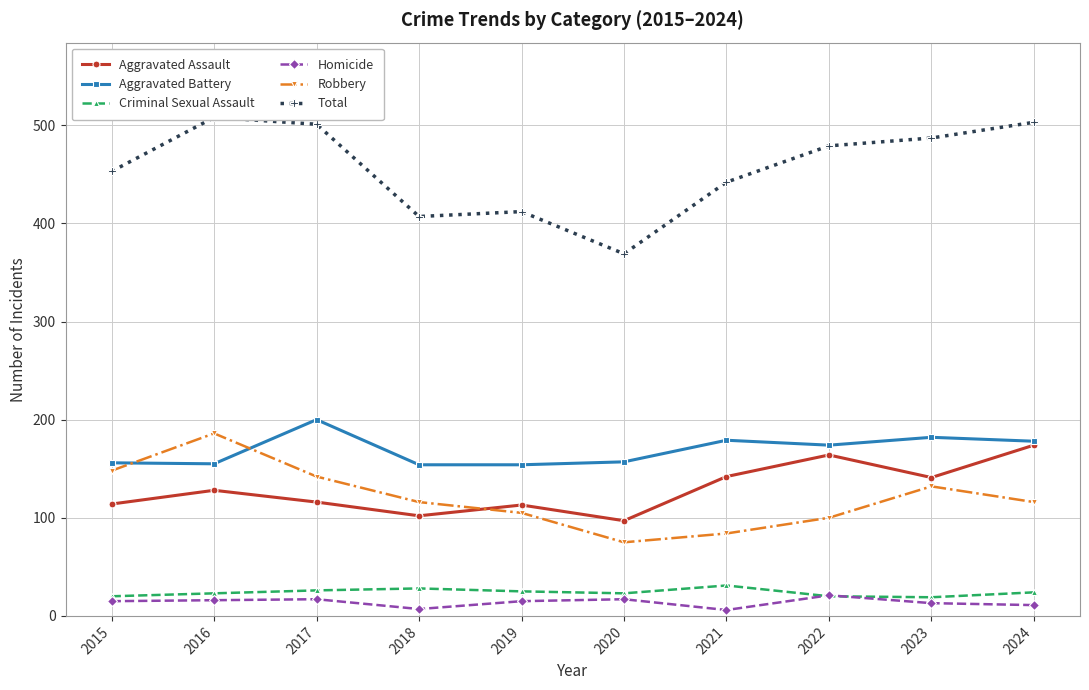

Between which two adjacent categories do Robbery and Aggravated Battery first intersect?

2015 and 2016